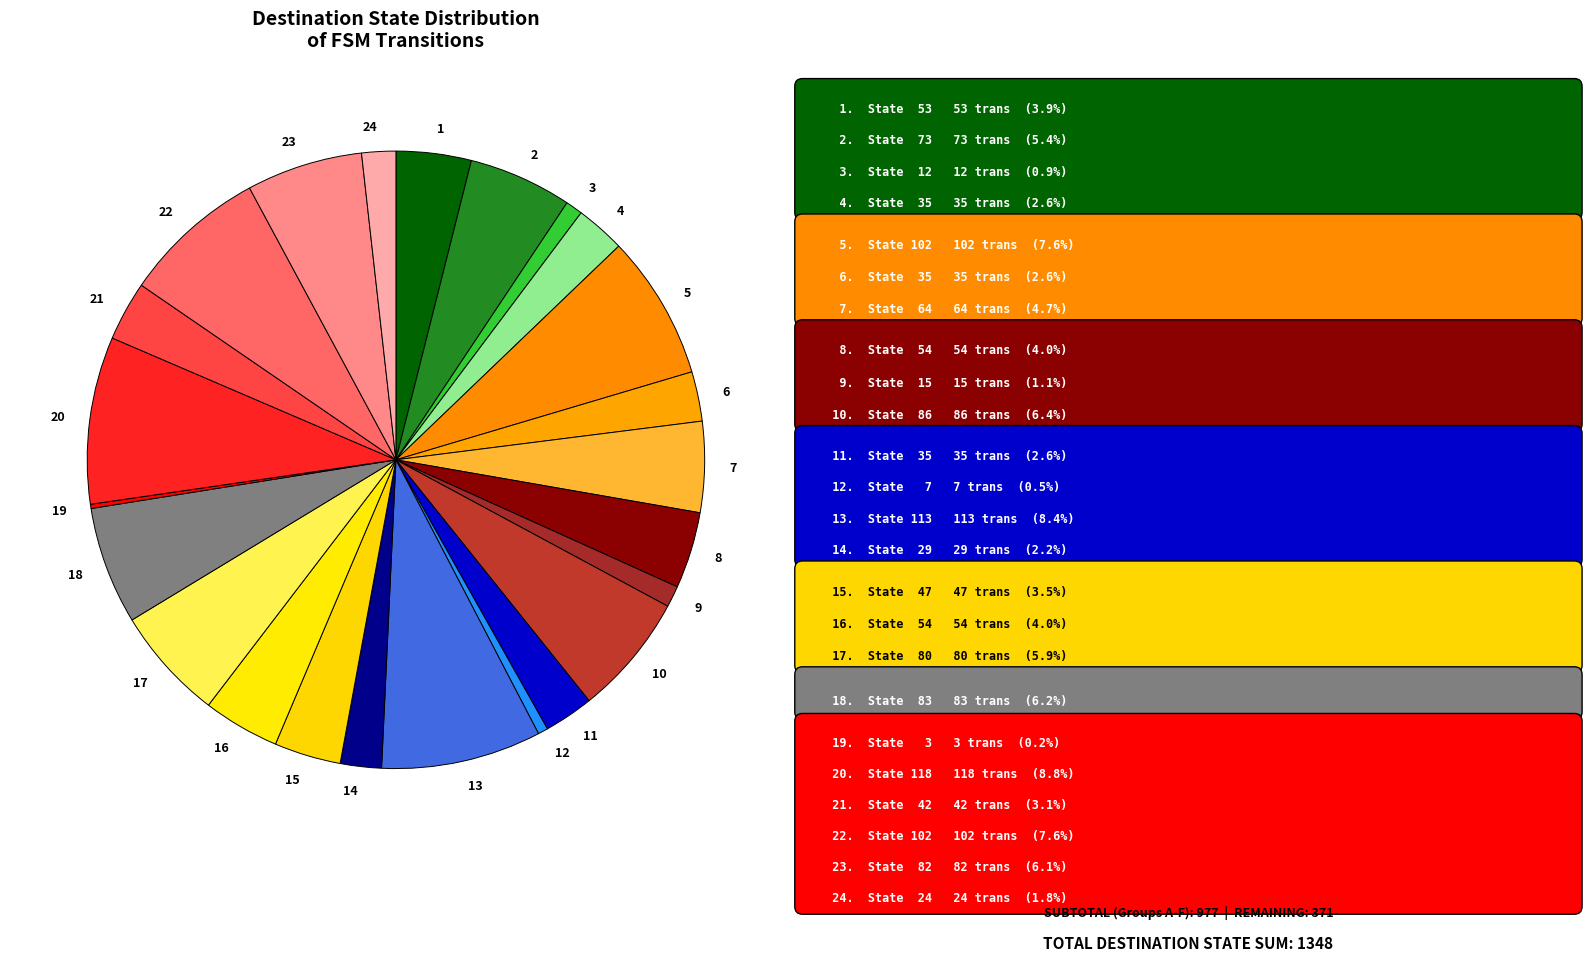

The 3 slice represents 1% of the pie. True or false?

True